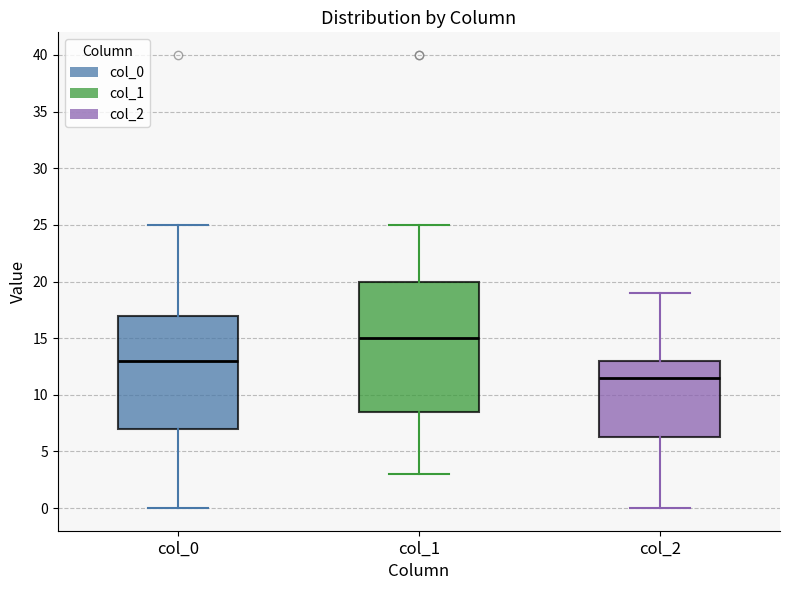

Which box's median line is the lowest?

col_2